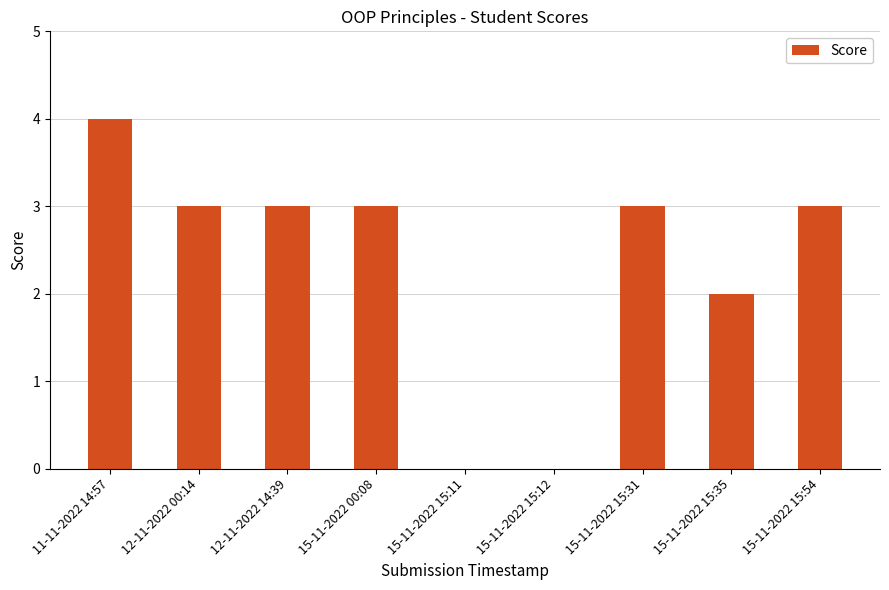

Count the values in the range 2 to 3.

6